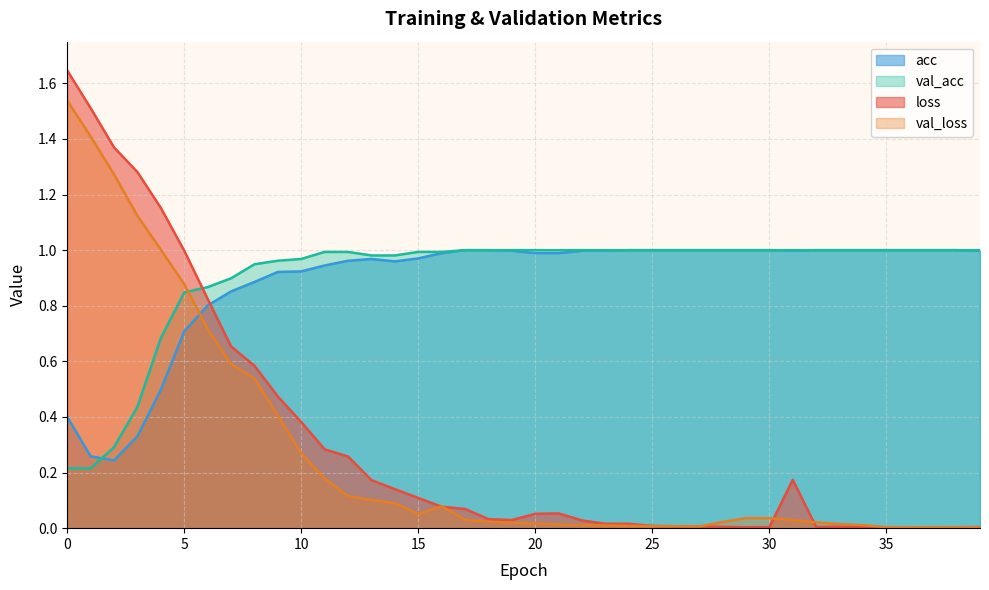

Rank the categories by loss value from highest to lowest.

0, 1, 2, 3, 4, 5, 6, 7, 8, 9, 10, 11, 12, 31, 13, 14, 15, 16, 17, 21, 20, 18, 19, 22, 24, 23, 25, 26, 27, 33, 28, 32, 39, 34, 30, 36, 38, 29, 37, 35